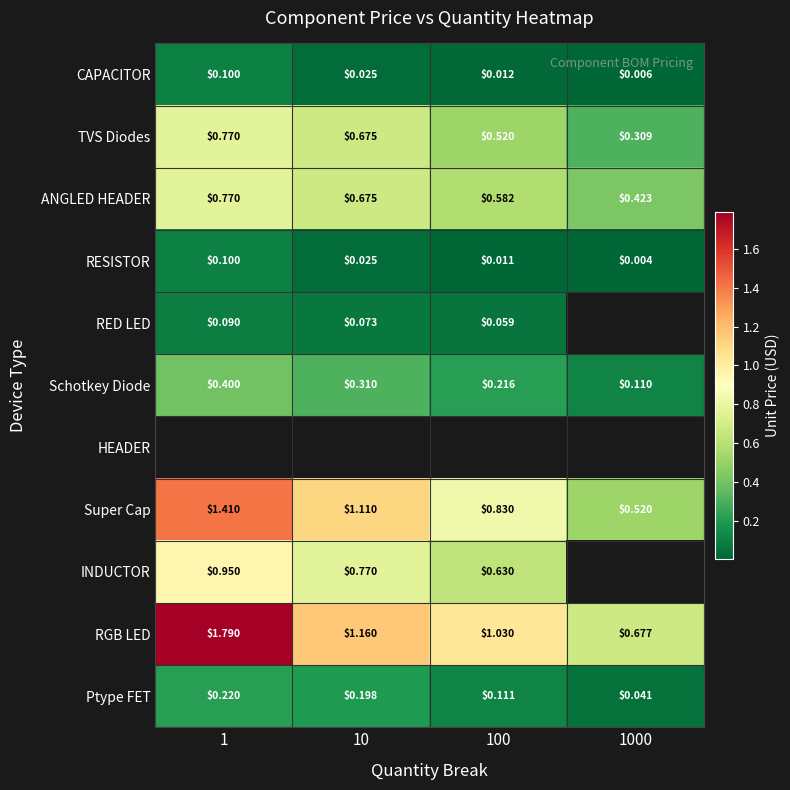

Between 1 and 10, which is larger?

1